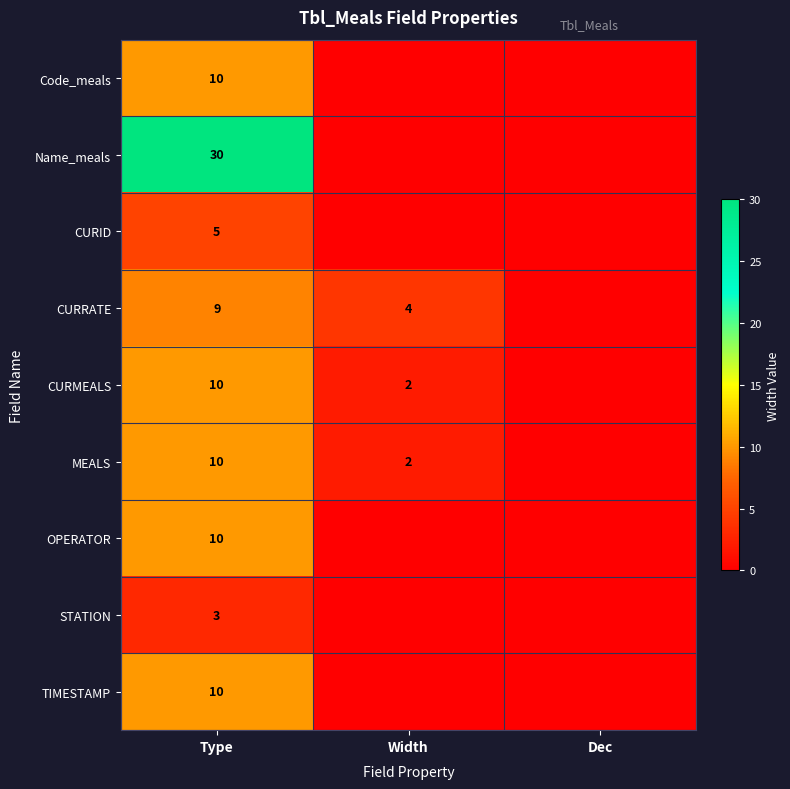

Count the number of categories in the chart.

3